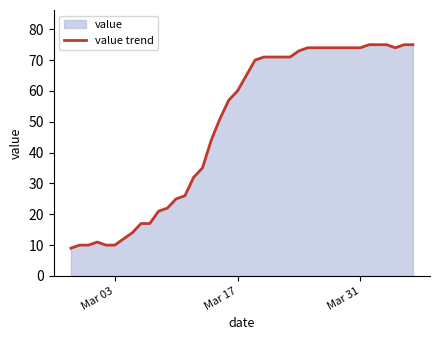

What is the value of the 32nd point from the left?

74